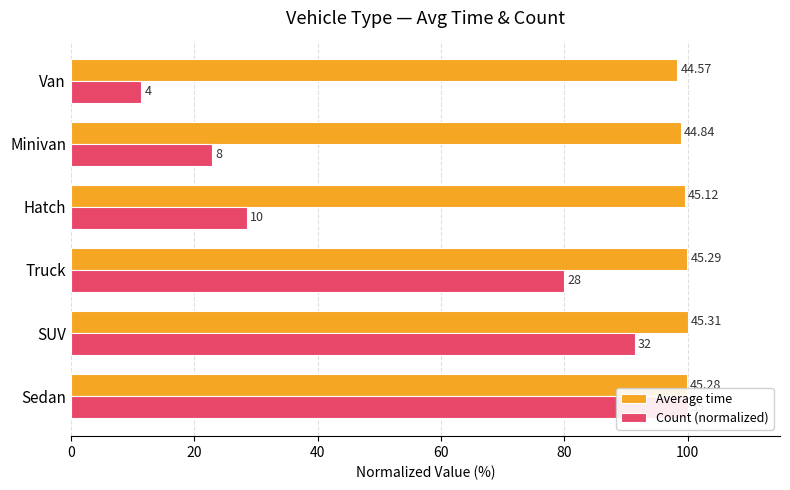

What is the maximum value for Average time?

100.0